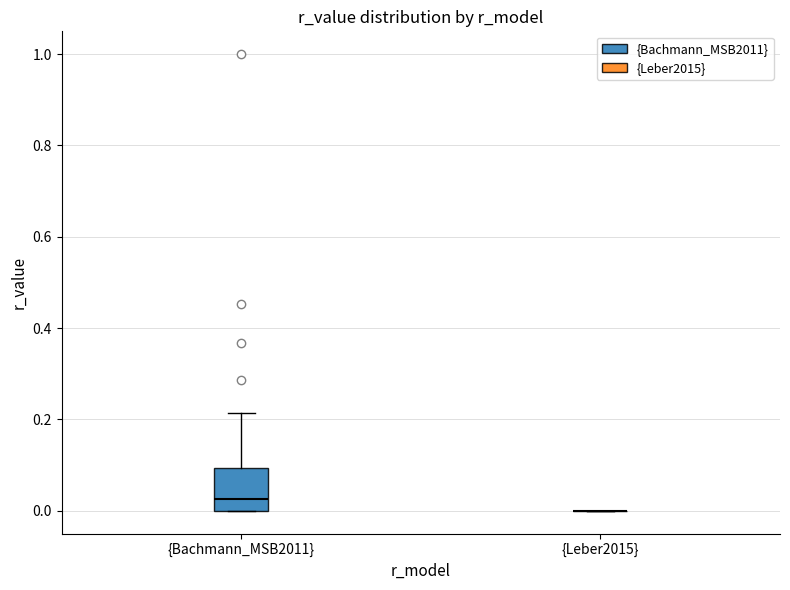

Reading left to right, read every box against the y-axis: the position of its median line, the range the box covers, and the ends of its whiskers. The values are not printed on the chart, so give them approximately, as read against the axis.

{Bachmann_MSB2011}: median 0.02, box 0.00 to 0.10, whiskers 0.00 to 0.22
{Leber2015}: box collapsed to a line at 0.00, whiskers 0.00 to 0.00